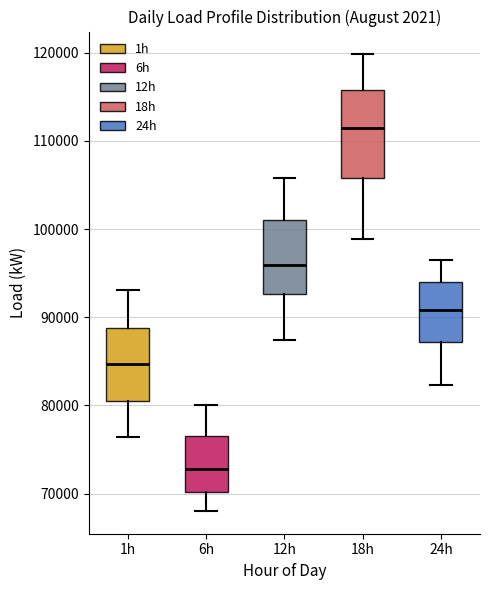

Which box has the highest median line?

18h